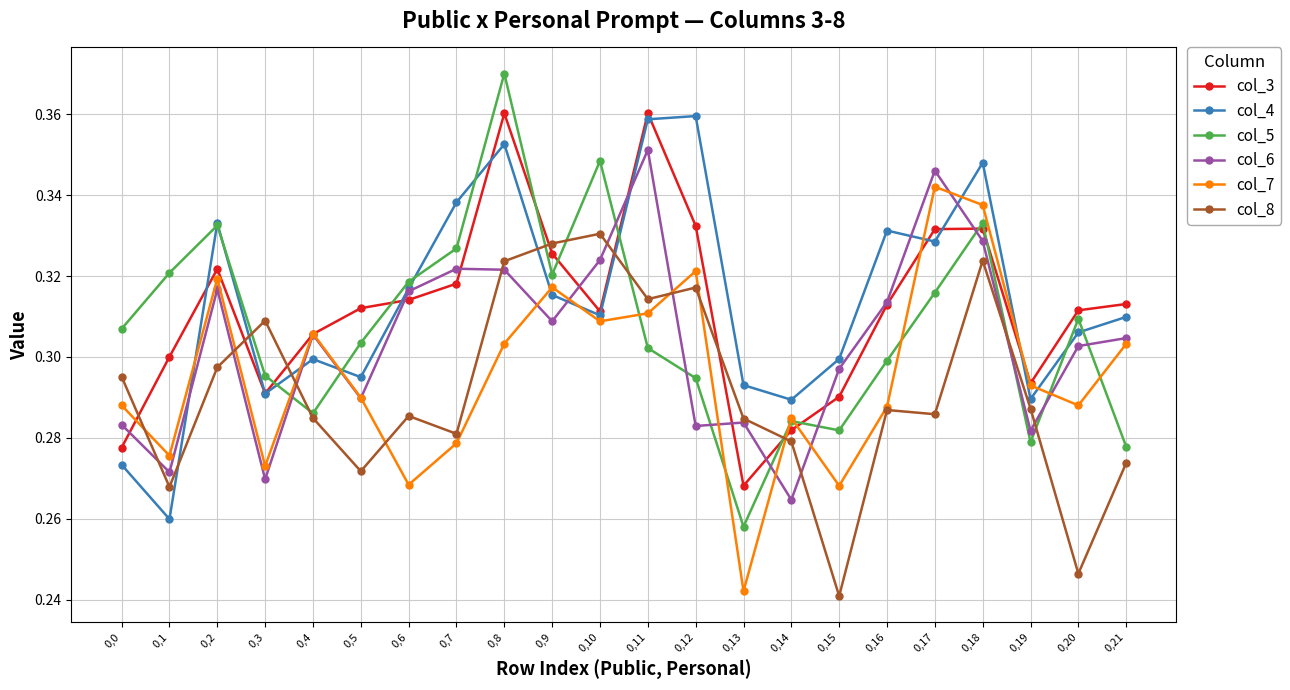

The value of col_3 at 0,6 is 0.3. True or false?

True